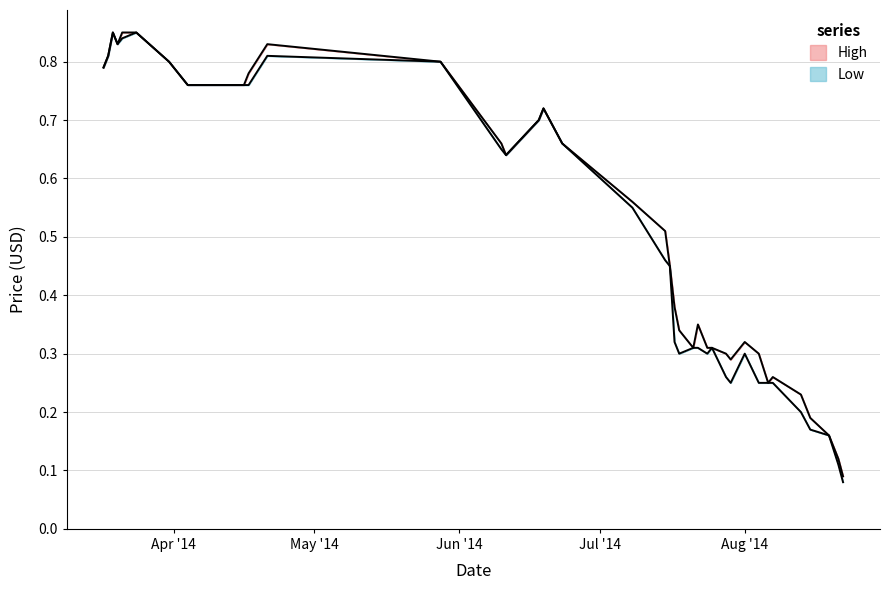

Where is the first local maximum for Low?

2014-03-19